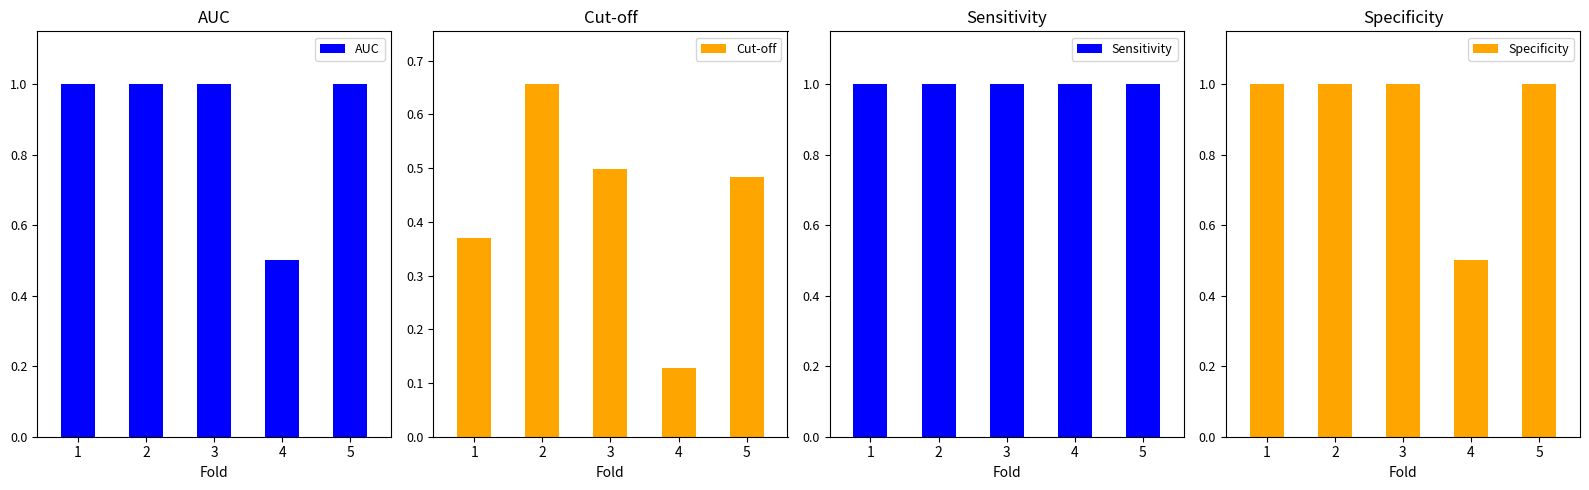

Count the number of data series in this chart.

4